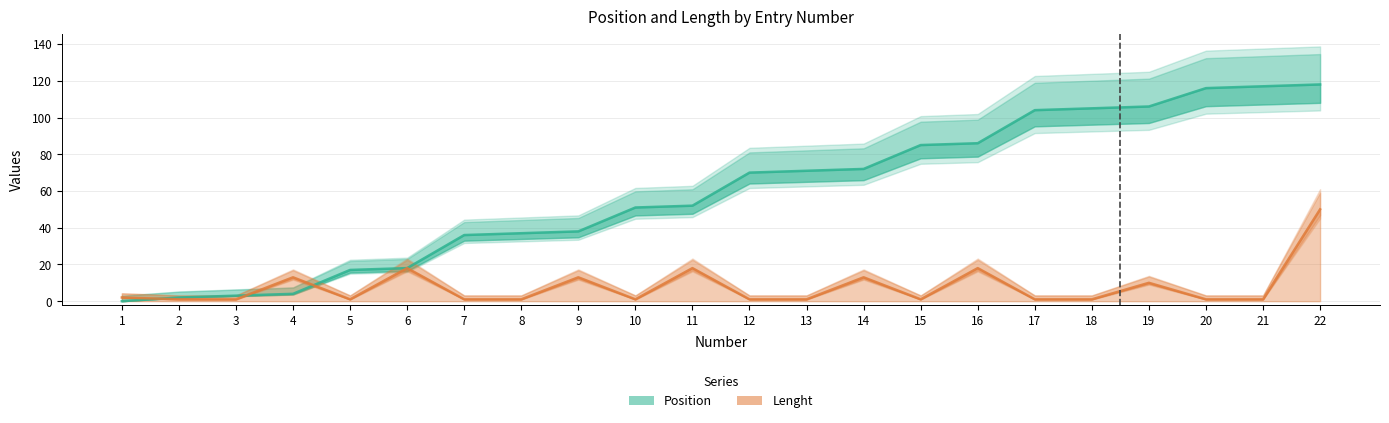

Is this an area chart (filled region under the line)?

No